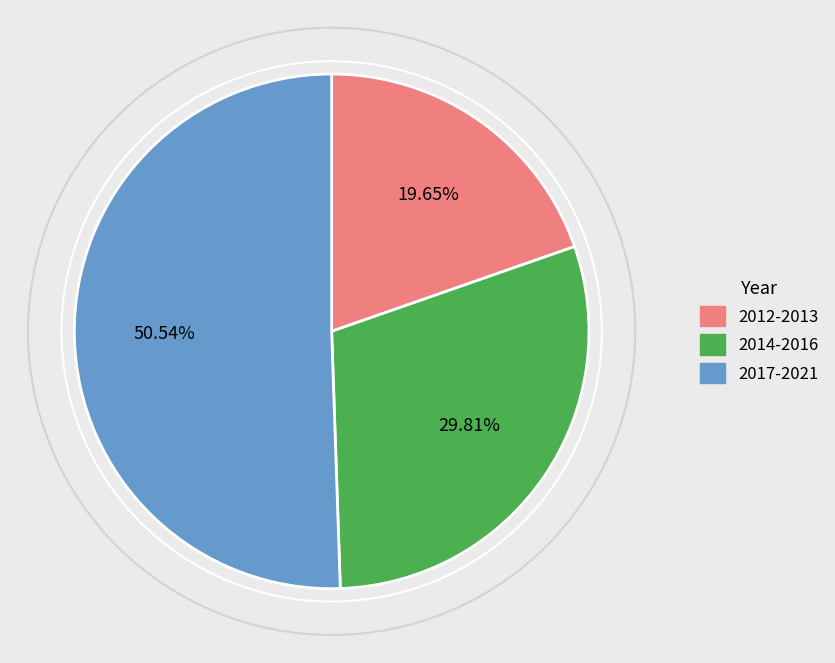

Is there any slice that represents more than half of the pie?

Yes